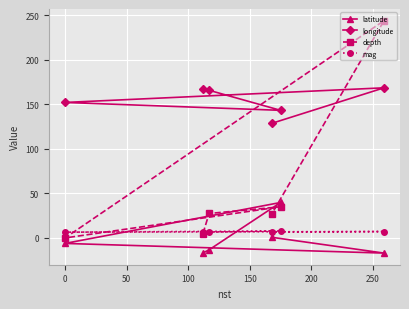

How many negative values does the latitude series have?

4